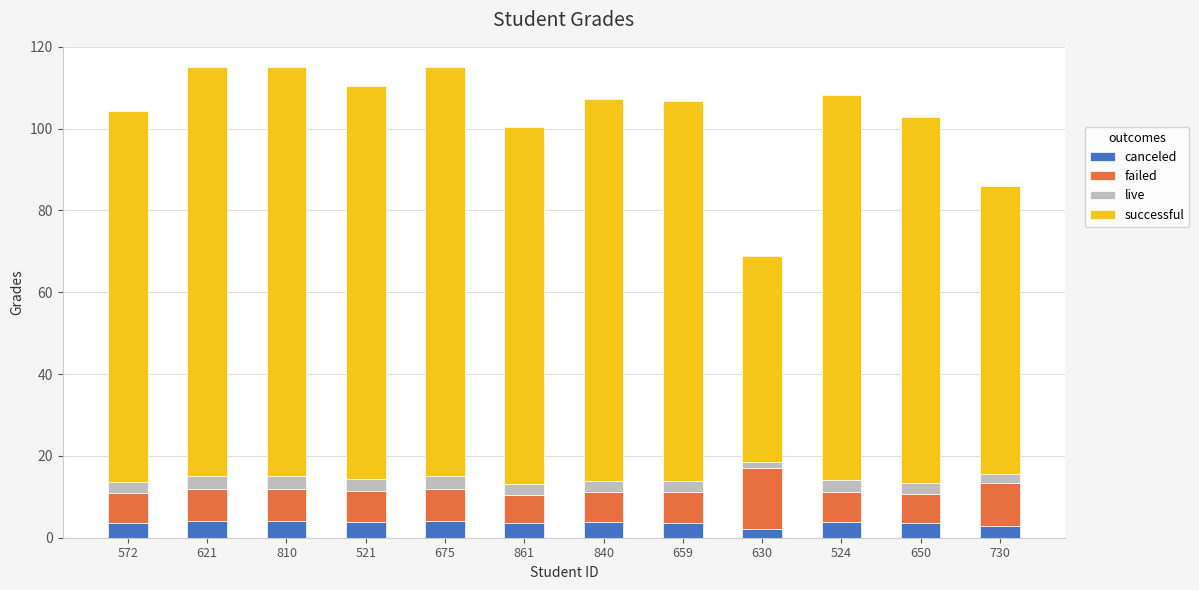

What is the total value across all series at 572?

104.3